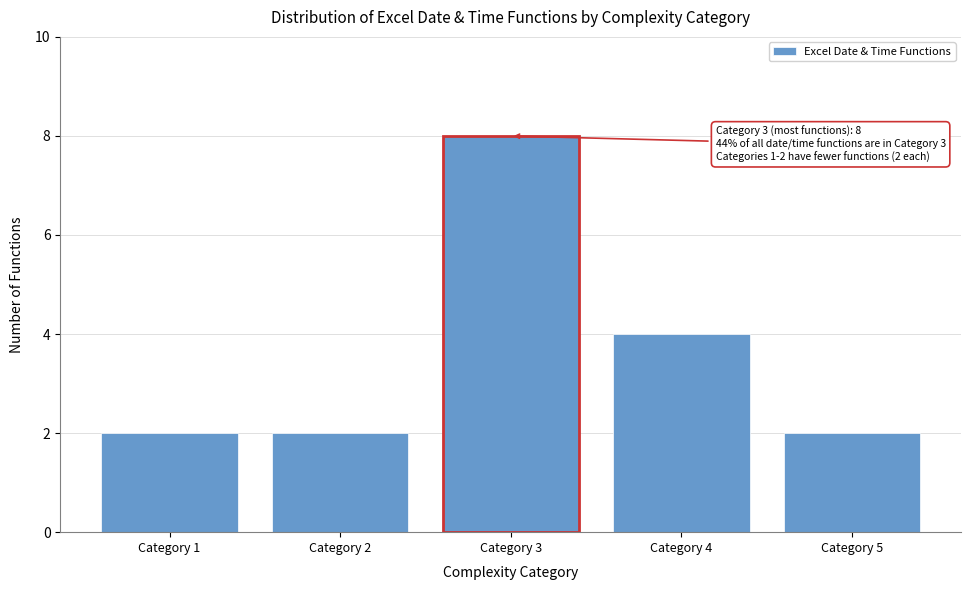

Reading right to left, what are all the values shown in this chart?

Category 5=2	Category 4=4	Category 3=8	Category 2=2	Category 1=2